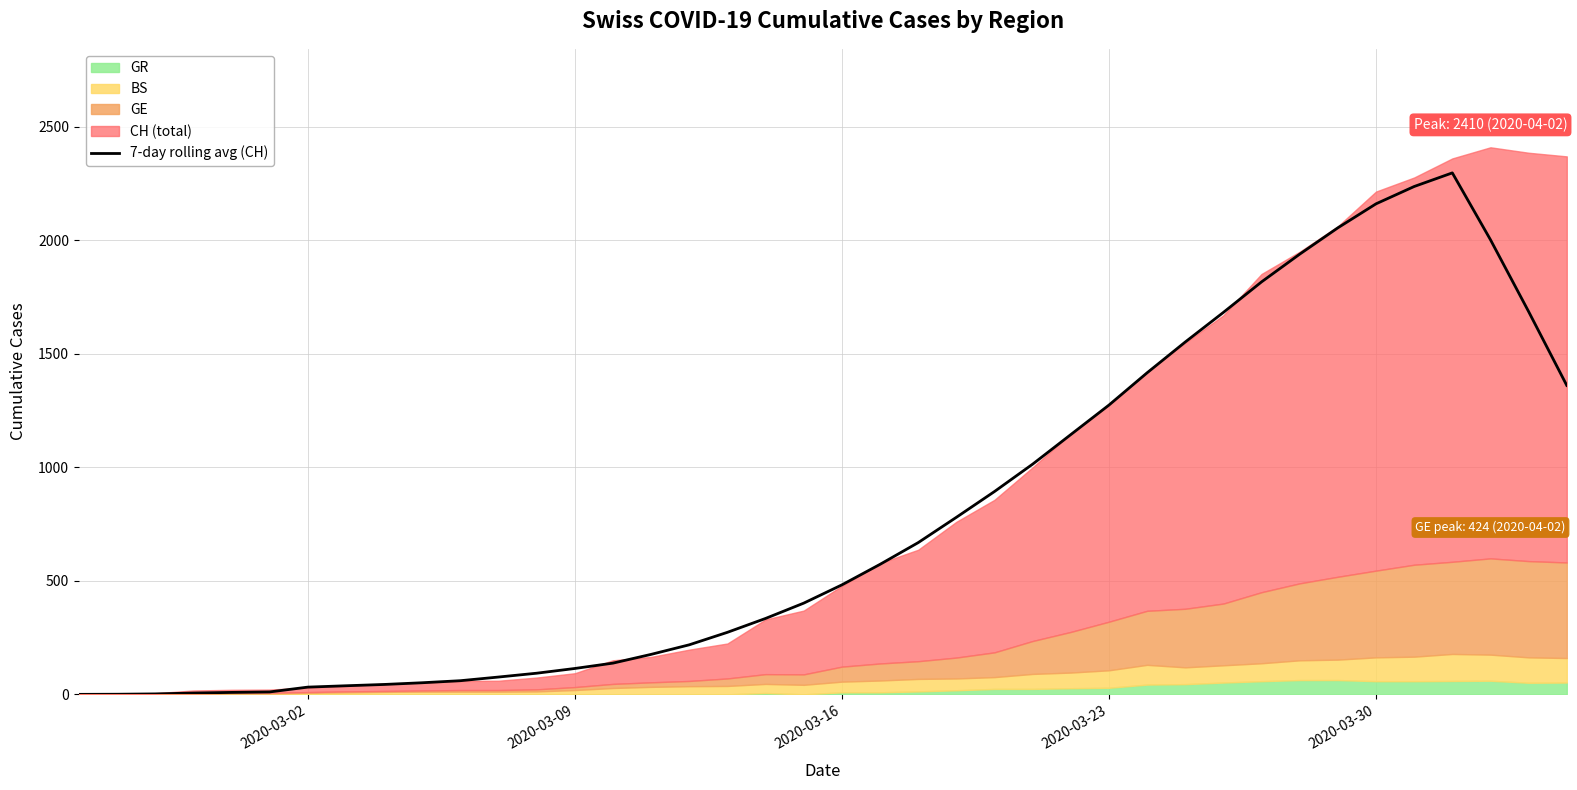

Does the chart display data point markers on the line(s)?

No